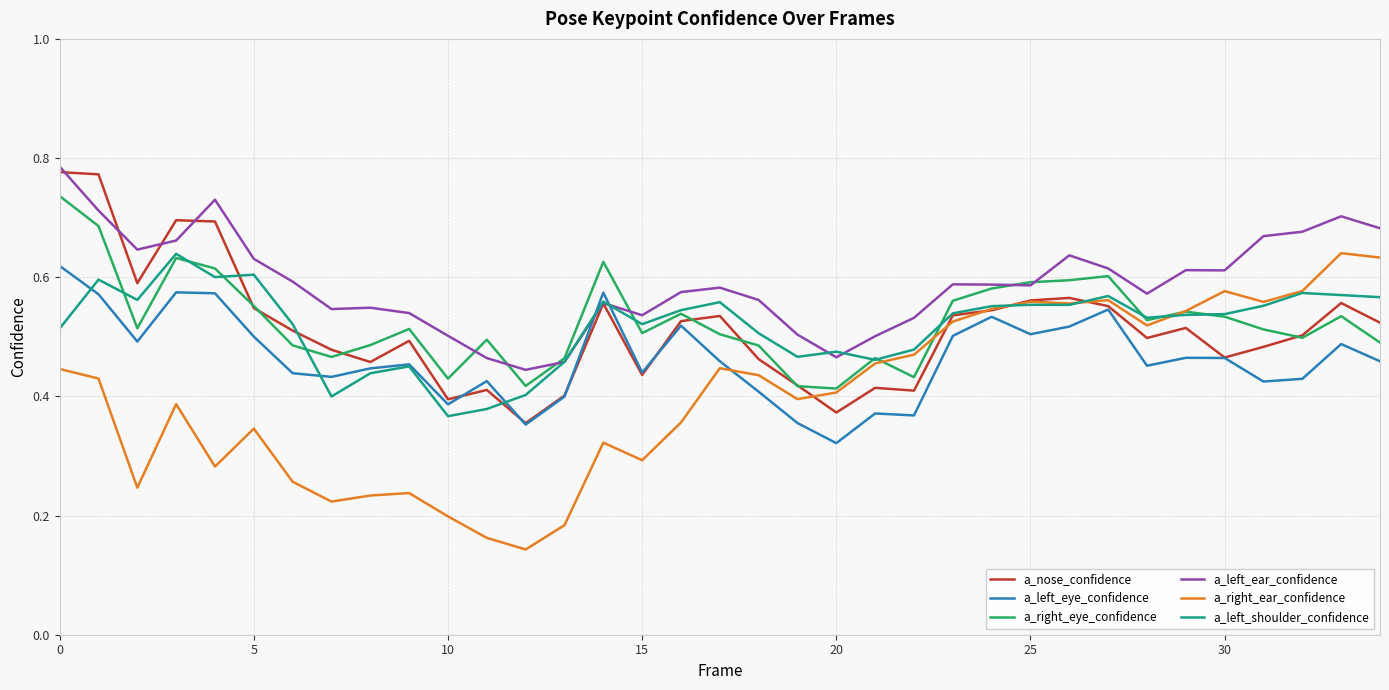

Which series has the largest total across all categories?

a_left_ear_confidence